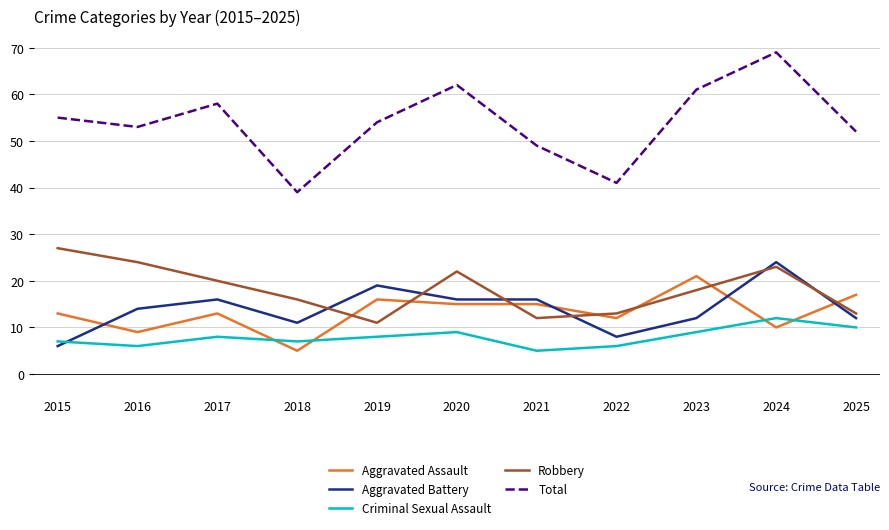

At how many categories does at least one series exceed 44?

9